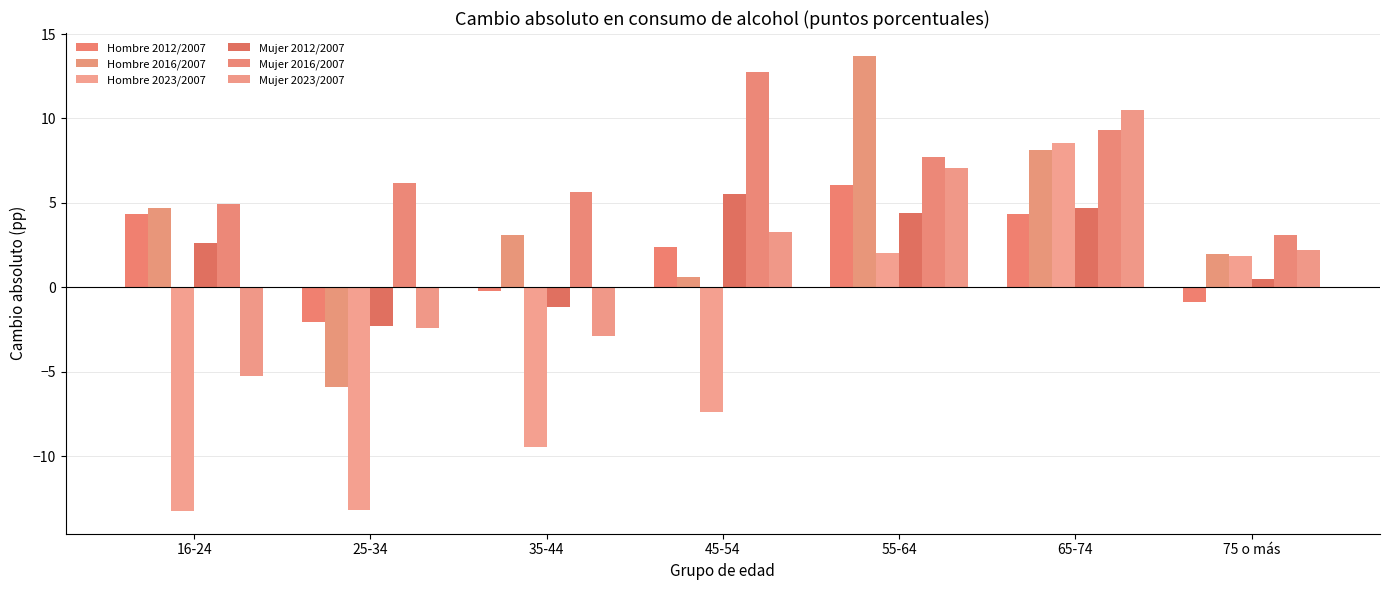

How many values in the Hombre 2023/2007 series exceed -7?

3